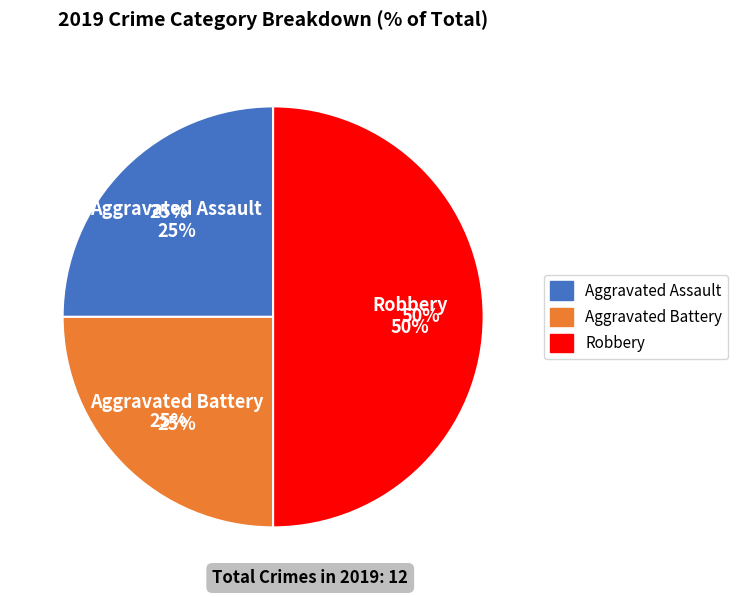

The Robbery slice represents 50% of the pie. True or false?

True